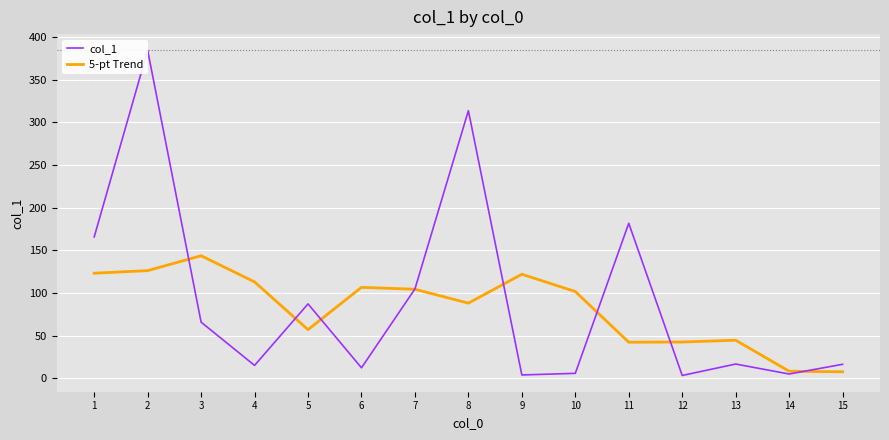

What is the value of the 5-pt Trend point at the 6th from the left?

106.6